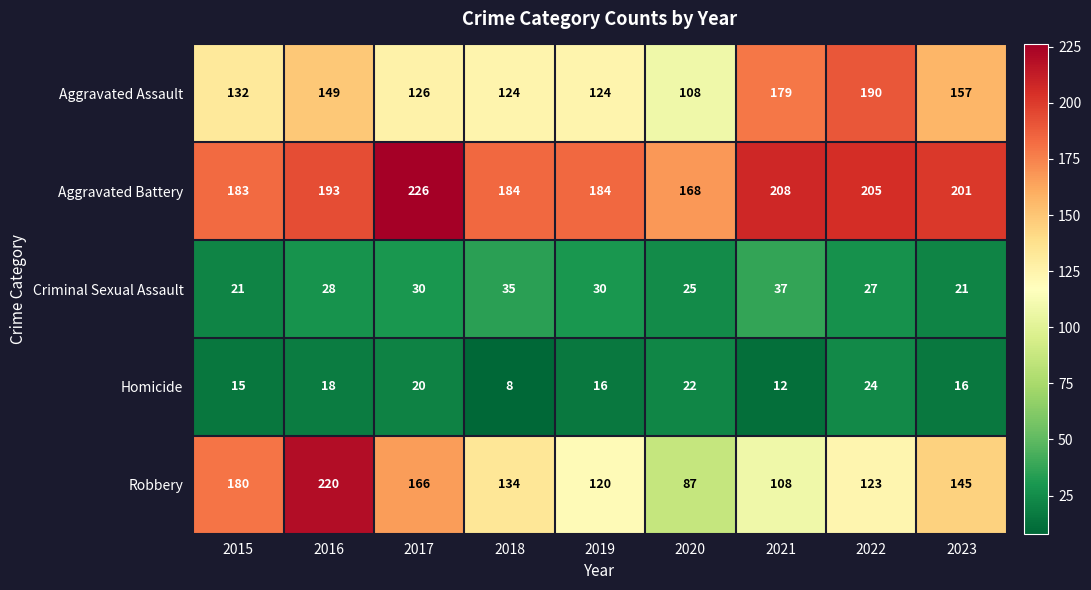

Is it true that Robbery equals 95 at 2017?

False